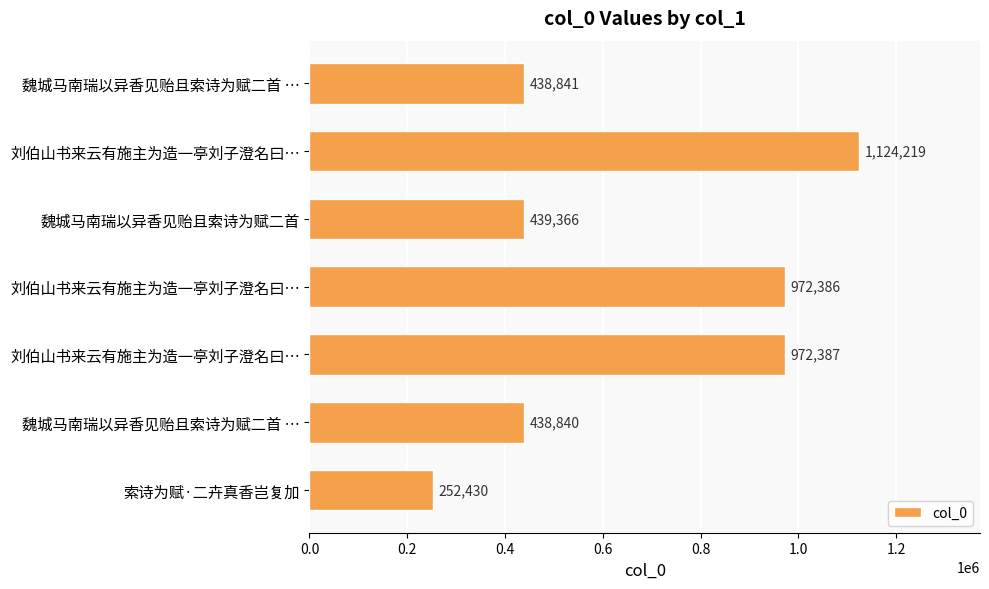

How many categories are shown in the chart?

7